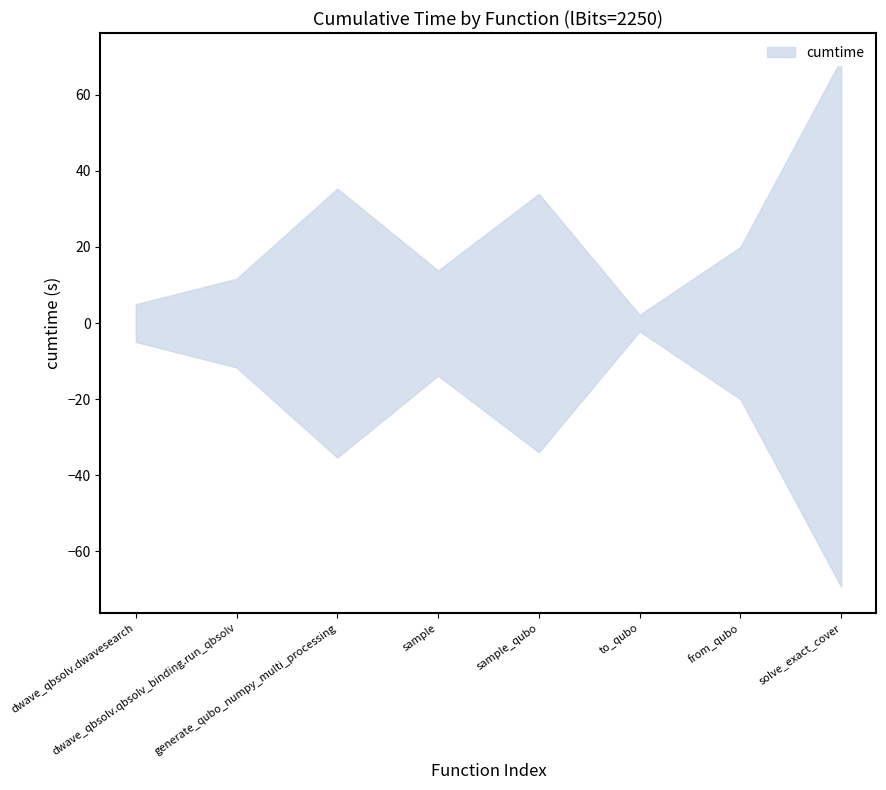

List the labels in order of value, largest first.

solve_exact_cover, generate_qubo_numpy_multi_processing, sample_qubo, from_qubo, sample, dwave_qbsolv.qbsolv_binding.run_qbsolv, dwave_qbsolv.dwavesearch, to_qubo